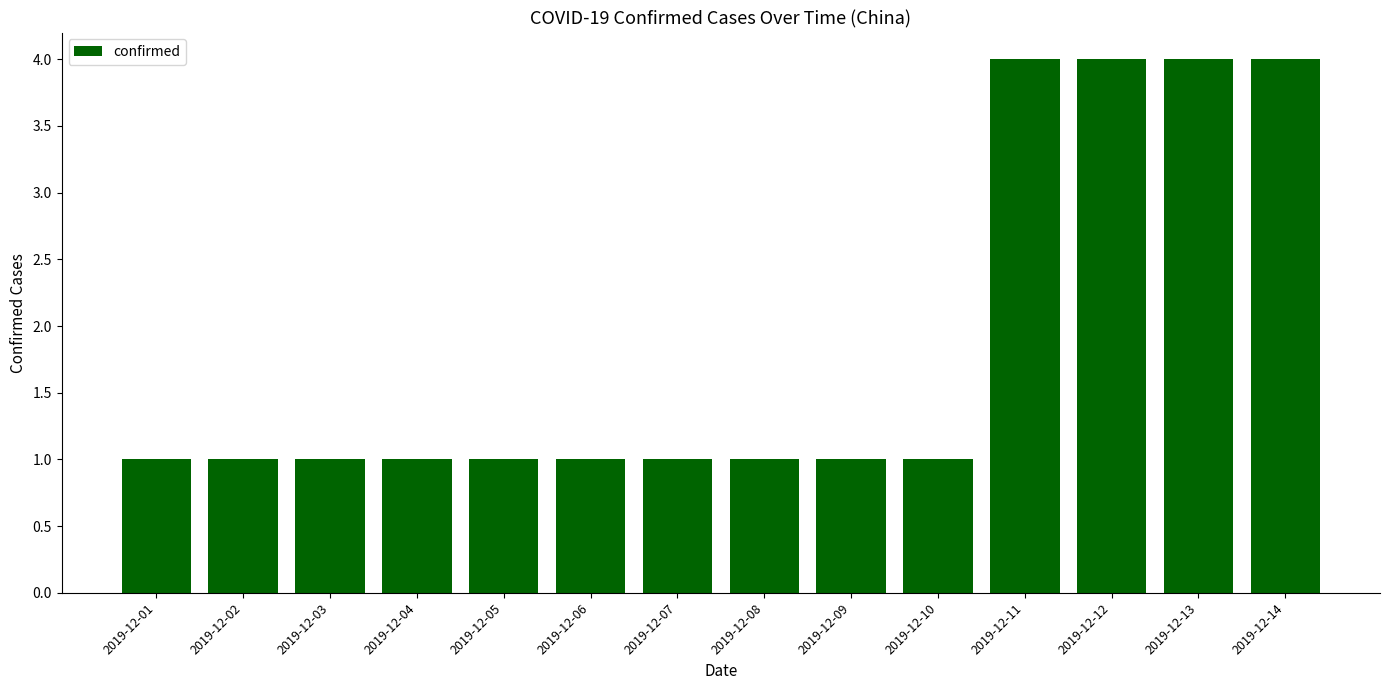

The value at 2019-12-14 is 2. True or false?

False